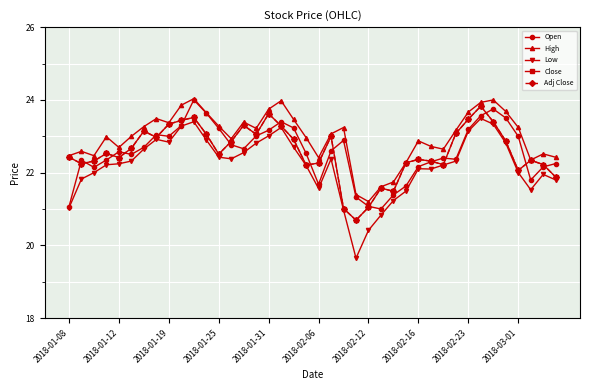

At how many categories does at least one series exceed 20?

40